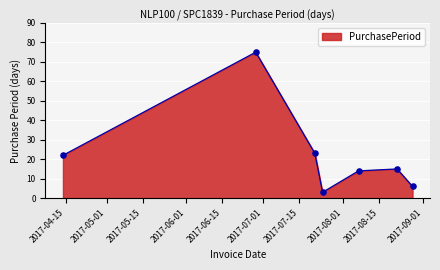

What is the greatest value displayed?

75